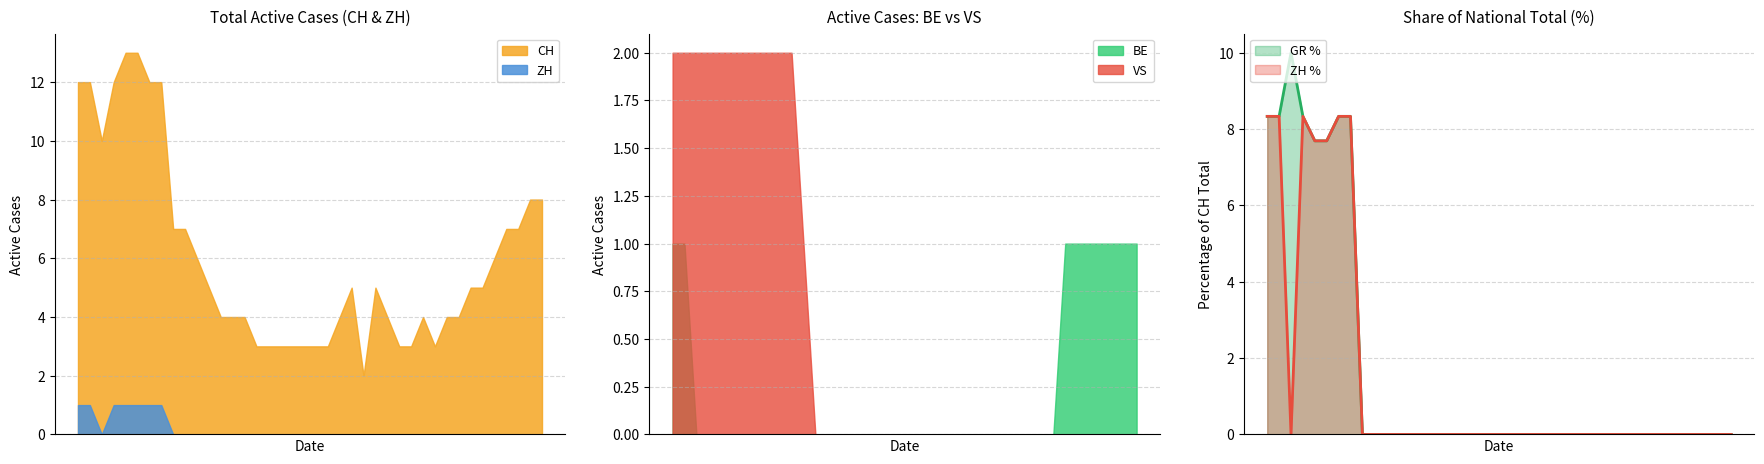

What is the spread (max minus min) of values at 30?

3